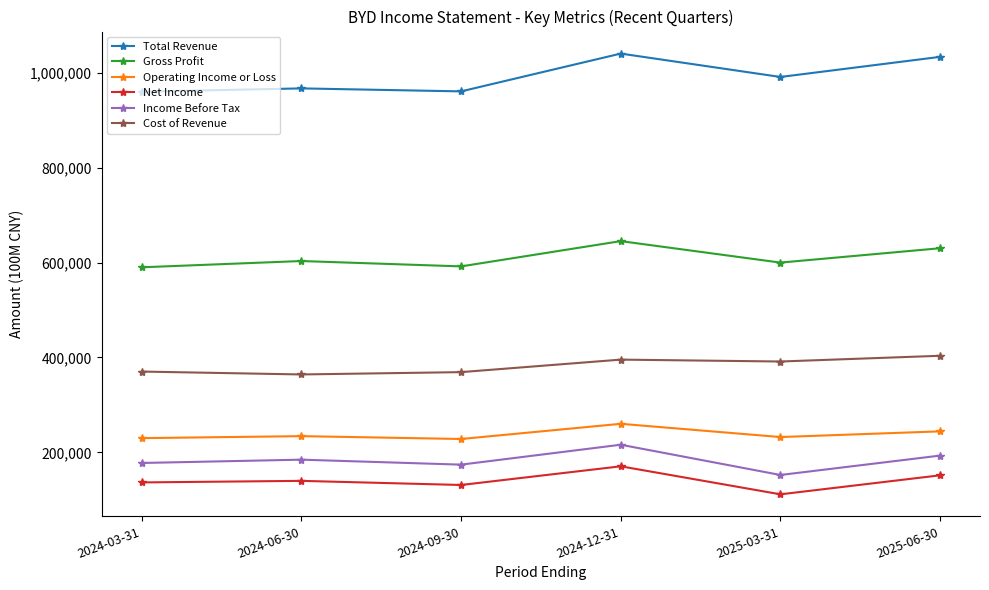

In Cost of Revenue, how many points are lower than both neighbors (excluding endpoints)?

2